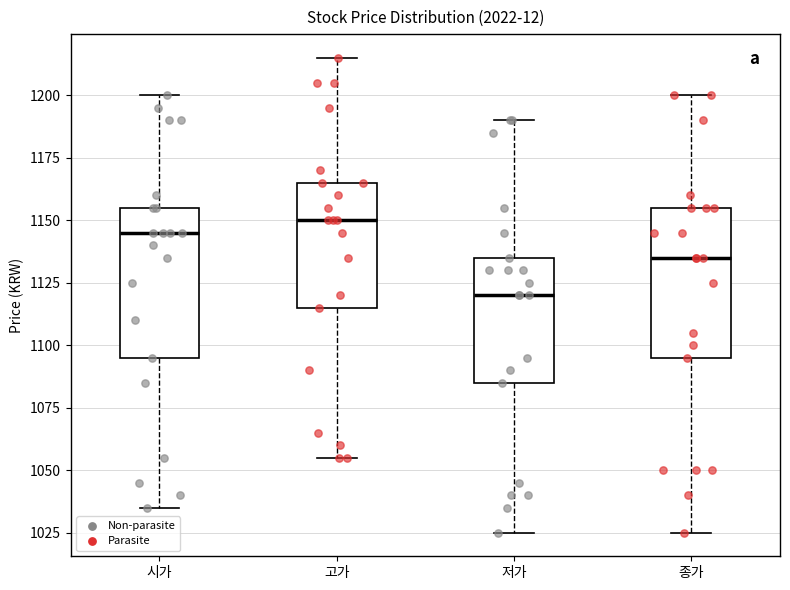

Which box has the lowest median line?

저가